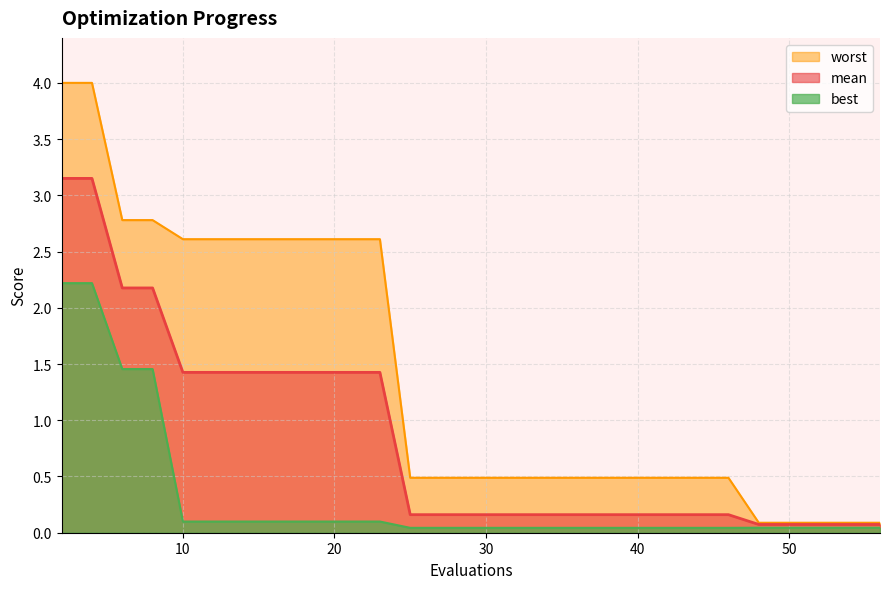

True or false: worst and mean cross at least once.

False